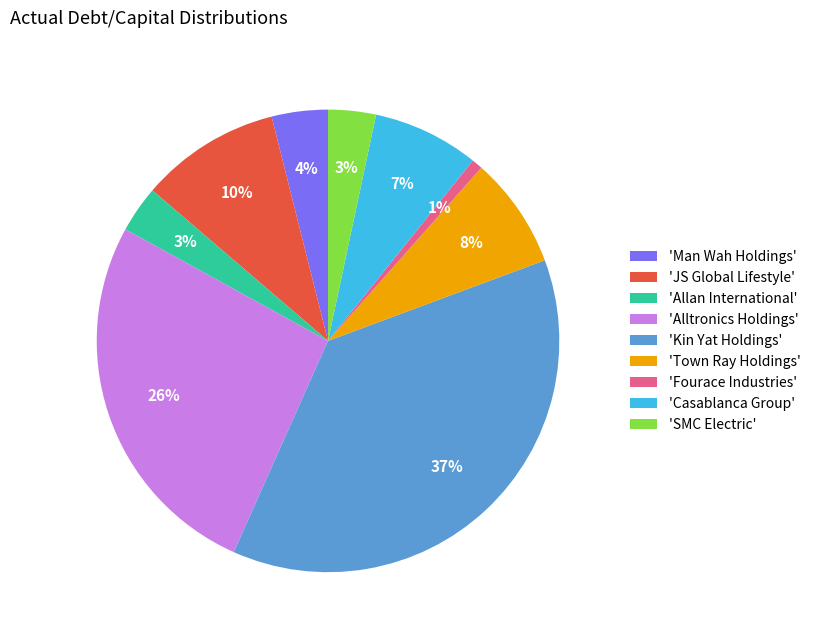

How many slices are in this pie chart?

9